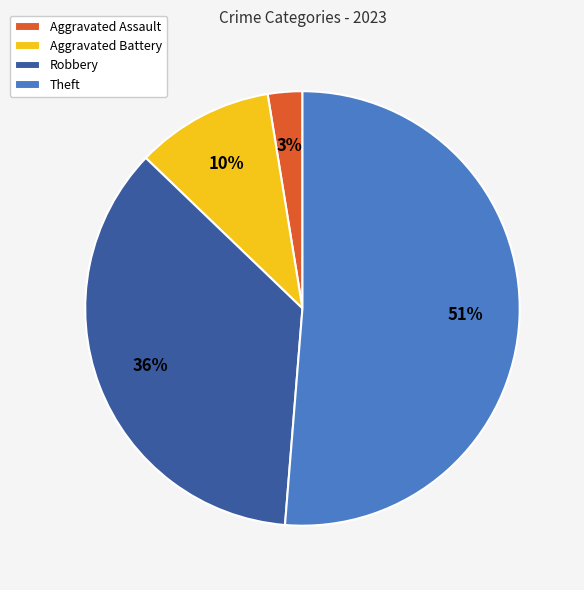

How many segments does this pie chart have?

4